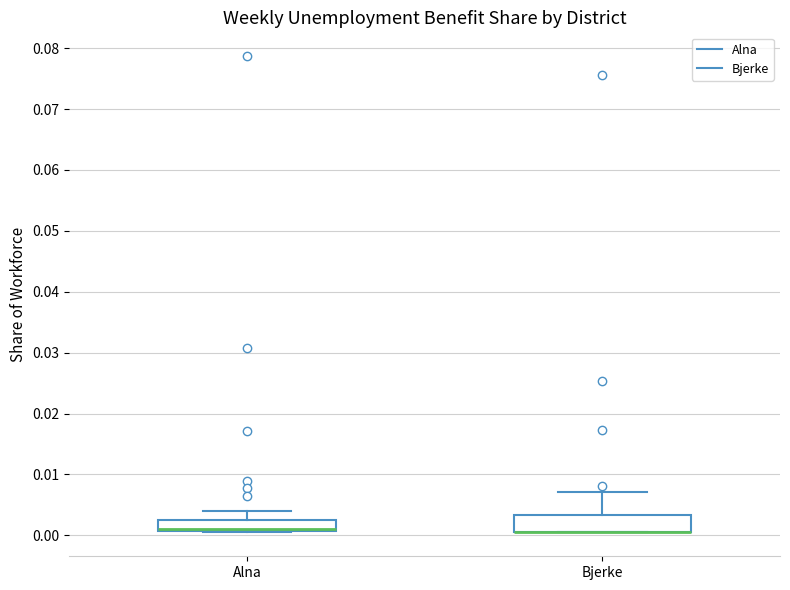

Reading left to right, transcribe this box plot: for each box, give where its median line is, the range the box spans, and where its two whiskers end, as read against the y-axis. The values are not printed on the chart, so give them approximately, as read against the axis.

Alna: median 0.001 (drawn on the box's lower edge), box 0.001 to 0.003, whiskers 0.000 to 0.004
Bjerke: median 0.001 (drawn on the box's lower edge), box 0.001 to 0.003, whiskers 0.001 to 0.007